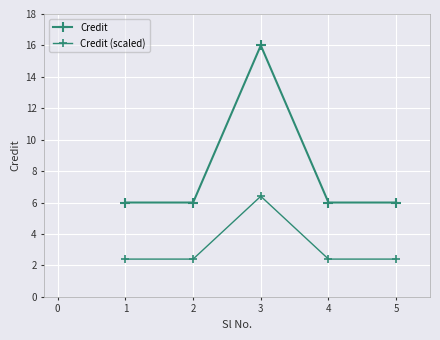

What is the difference between the maximum and minimum values in the Credit (scaled) series?

4.0